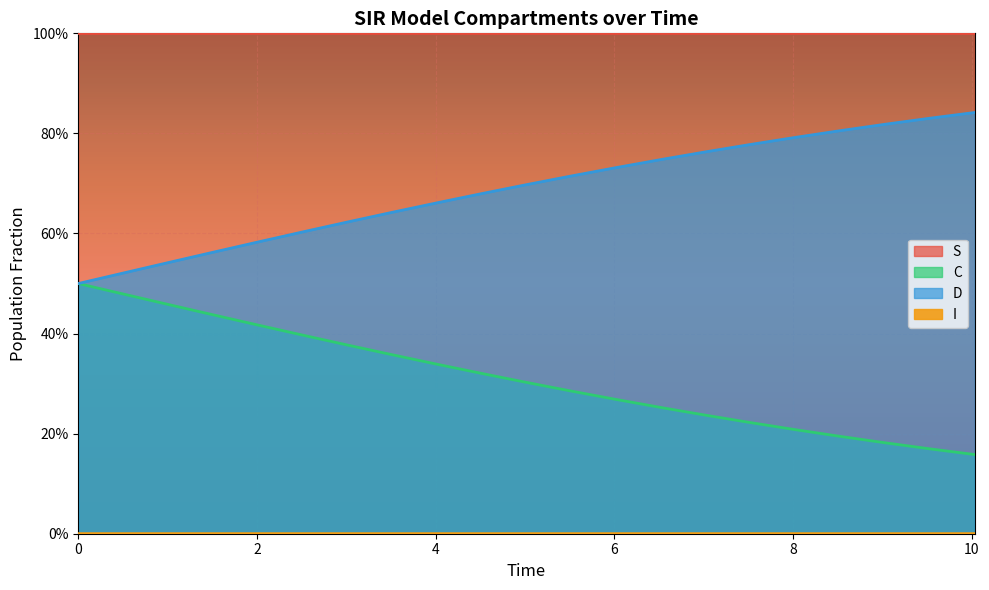

What is the sum of the C values at 19 and 9?

0.5